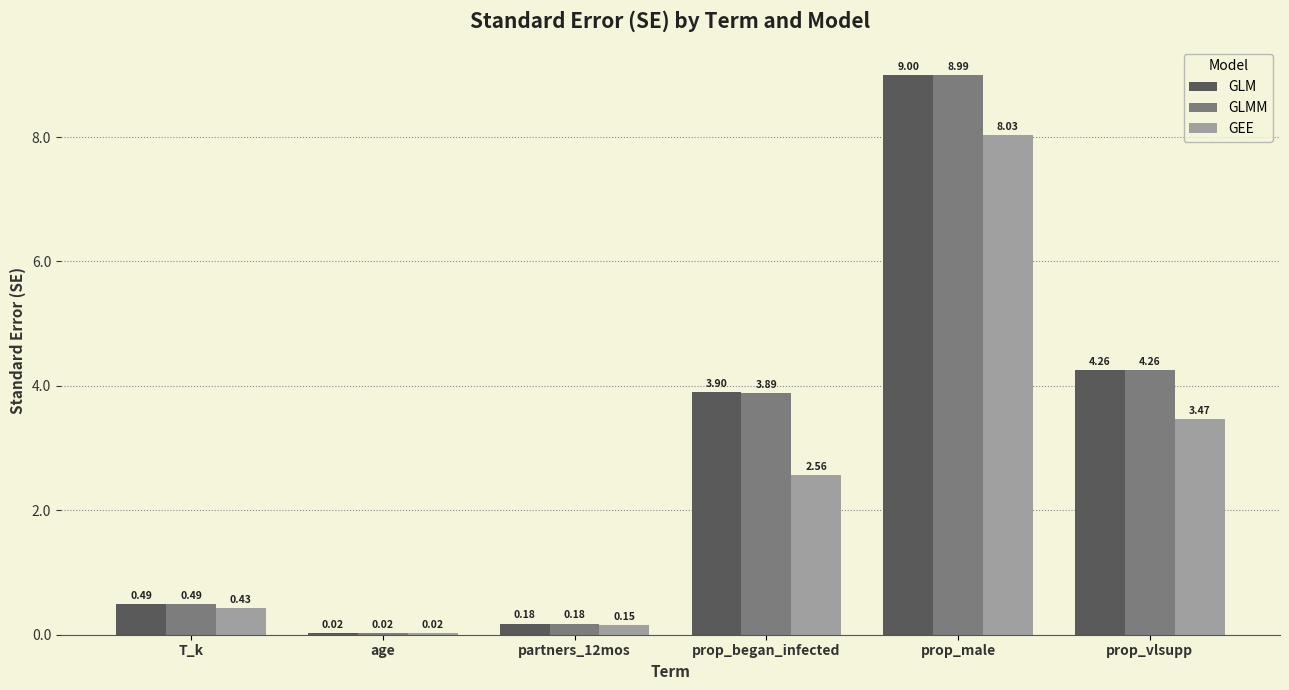

Which series has the largest total across all categories?

GLM